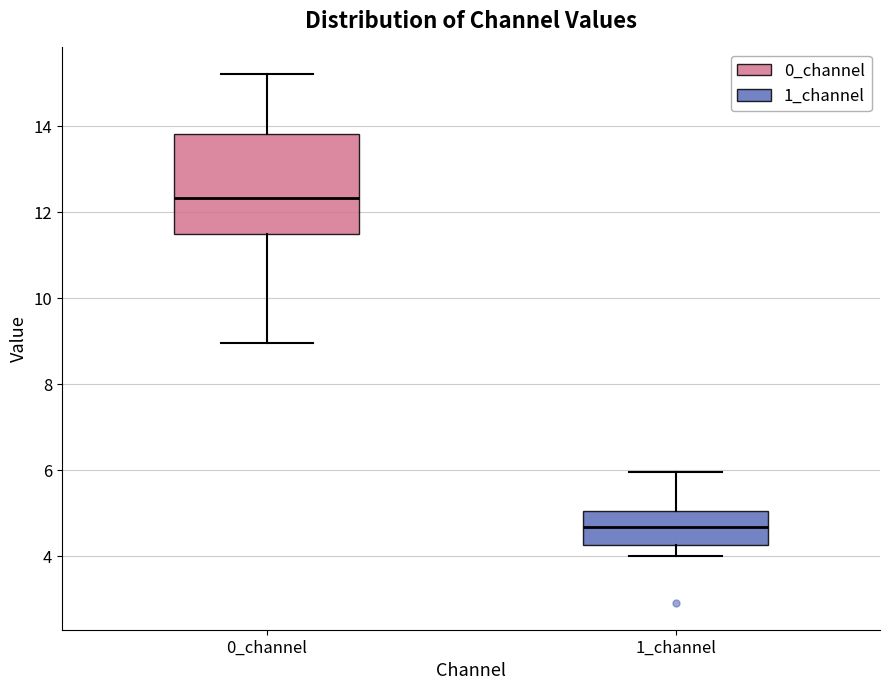

Which box is the tallest, from its lower edge to its upper edge?

0_channel